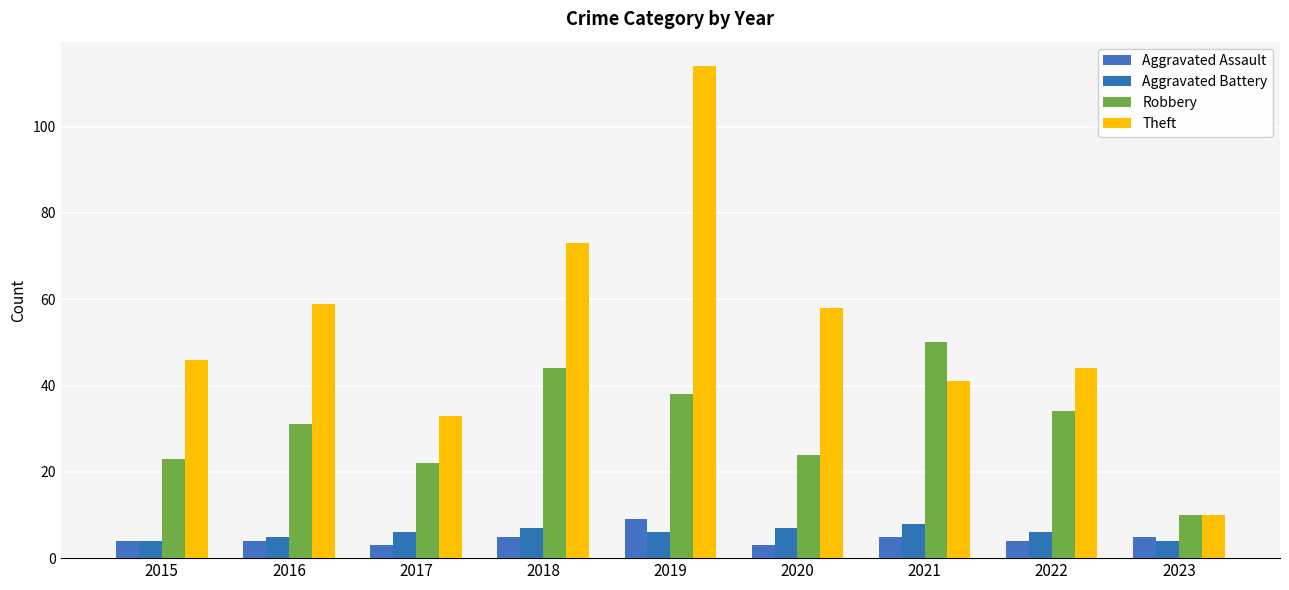

What is the difference between the maximum and minimum values in the Theft series?

104